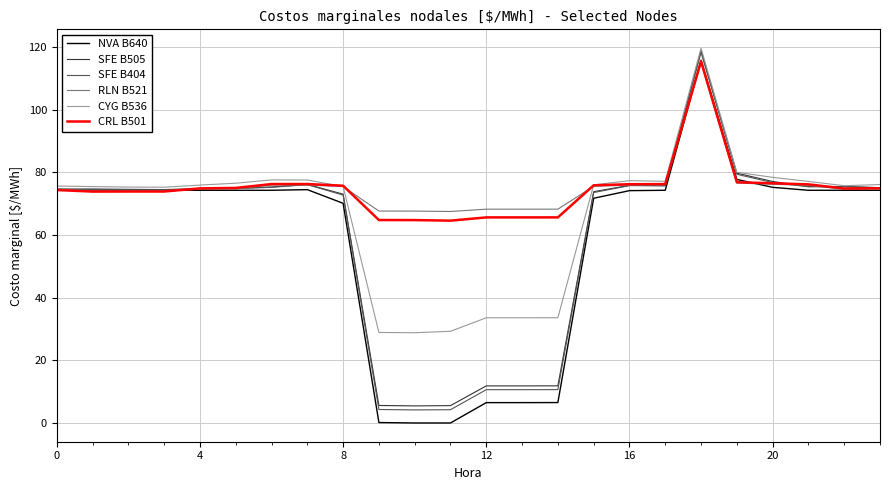

Is this an area chart (filled region under the line)?

No